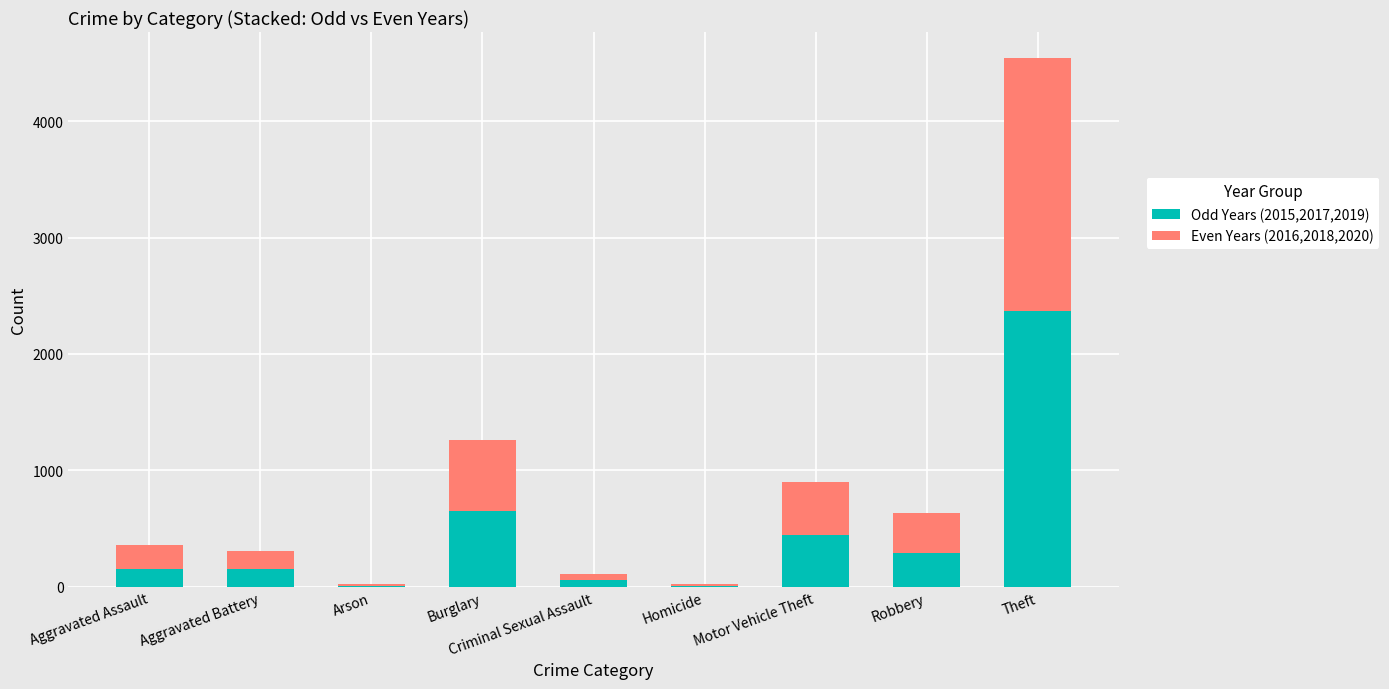

What is the average value of the Odd Years (2015,2017,2019) series?

459